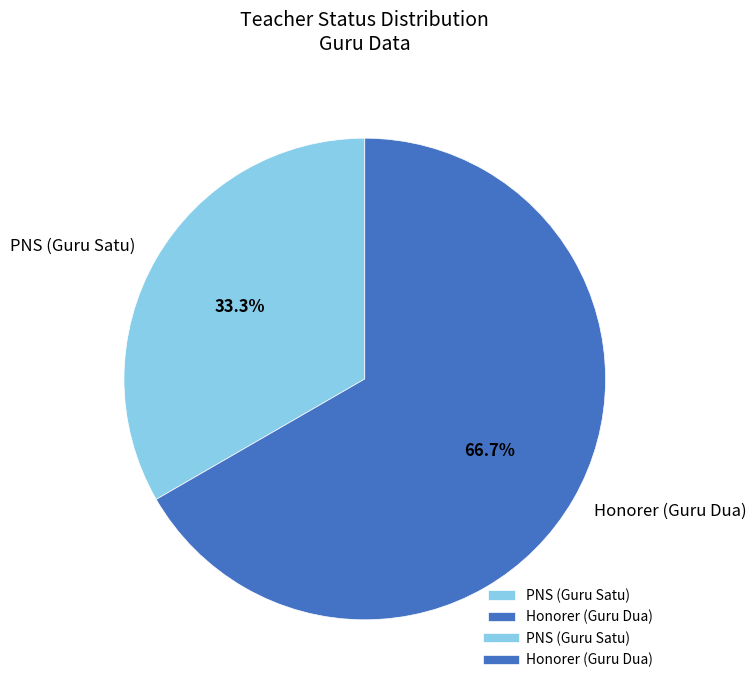

What percentage is the PNS (Guru Satu) slice, to the nearest percent?

33%